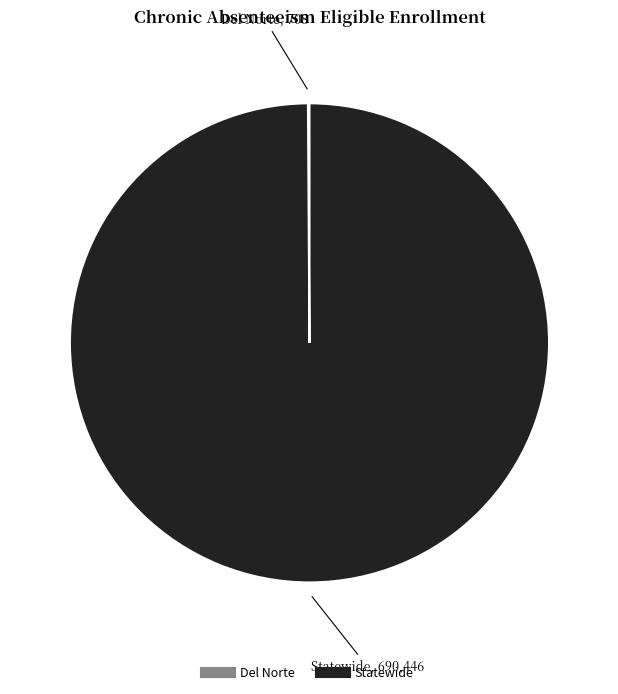

Which category has the biggest portion of the pie?

Statewide